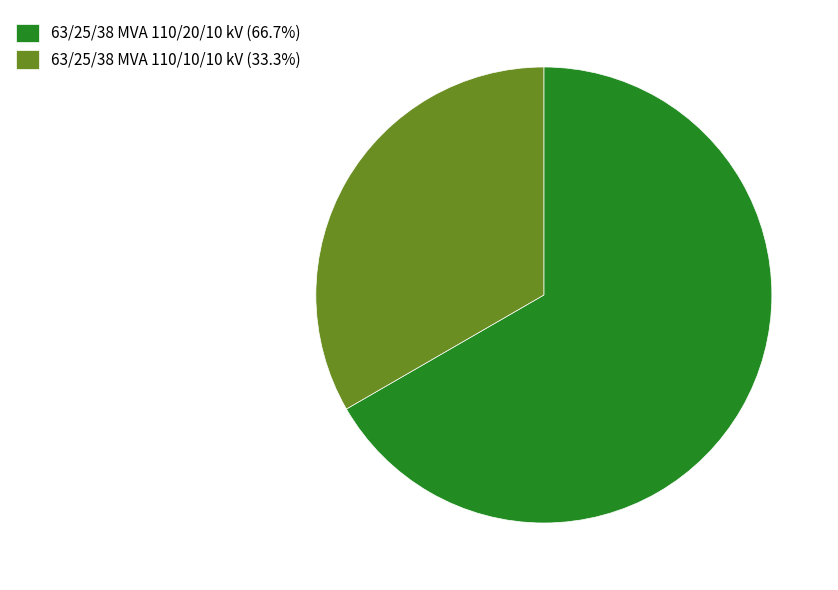

How many slices are in this pie chart?

2